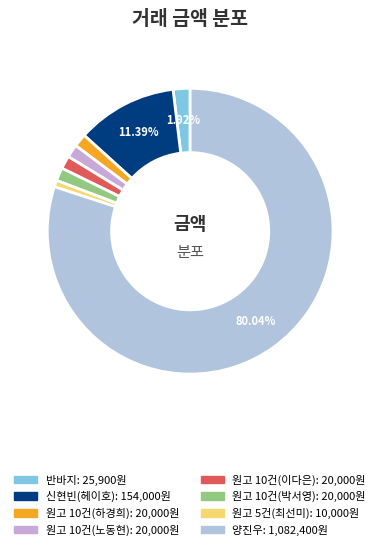

Count the number of slices in the pie.

8